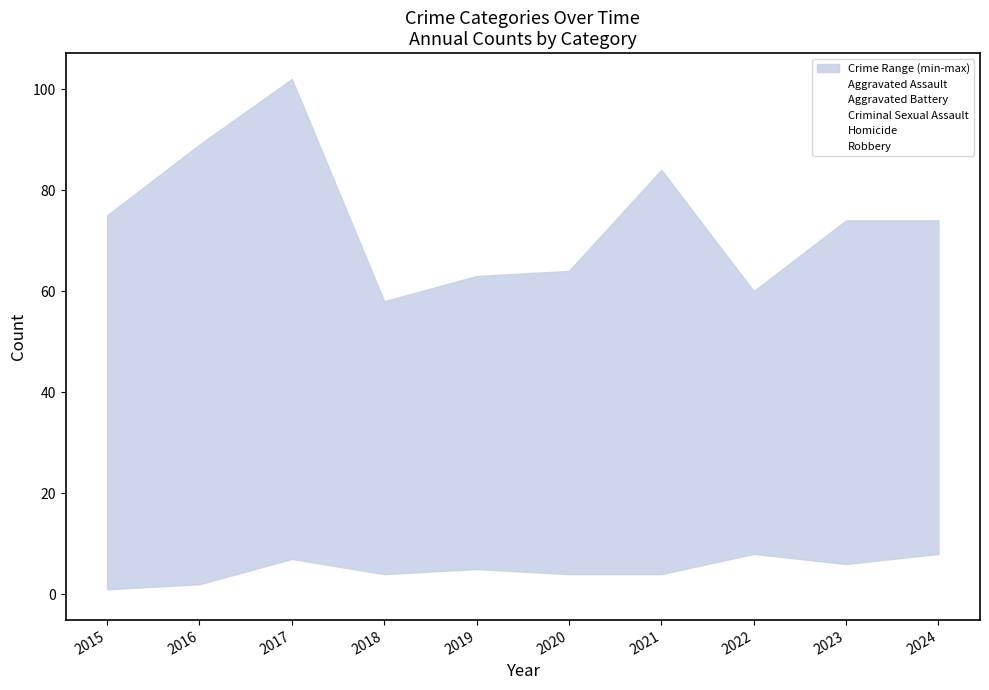

True or false: Aggravated Assault has a value of 96 at 2020.

False